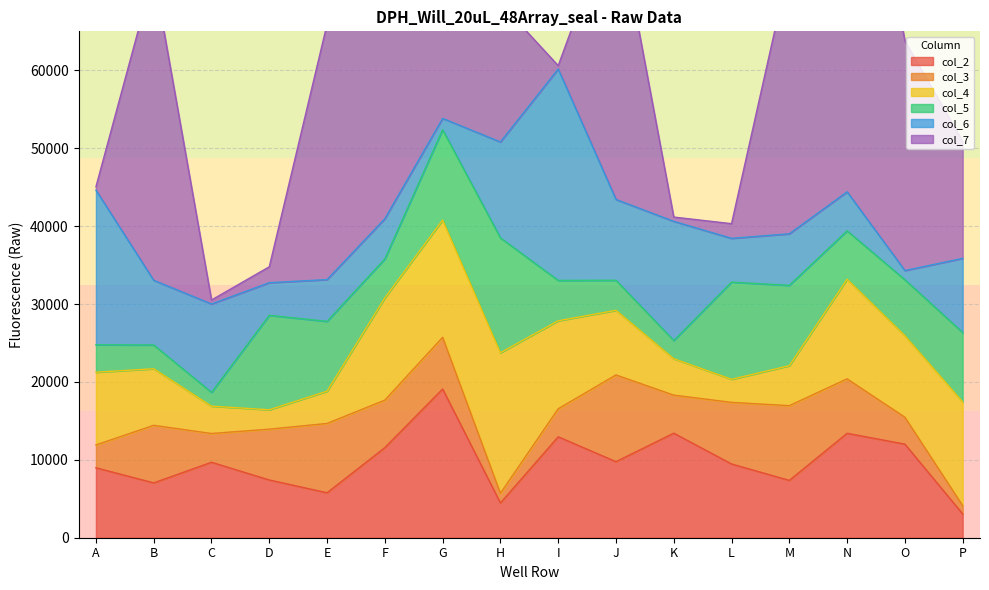

Where is the first local maximum for col_2?

C